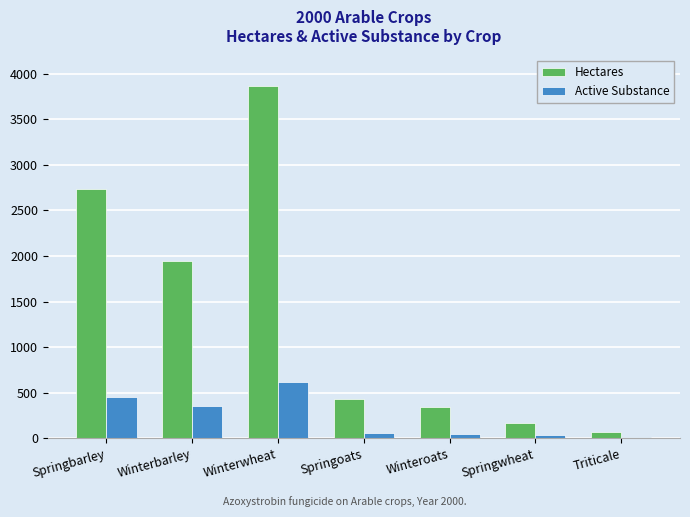

What is the average value of the Active Substance series?

224